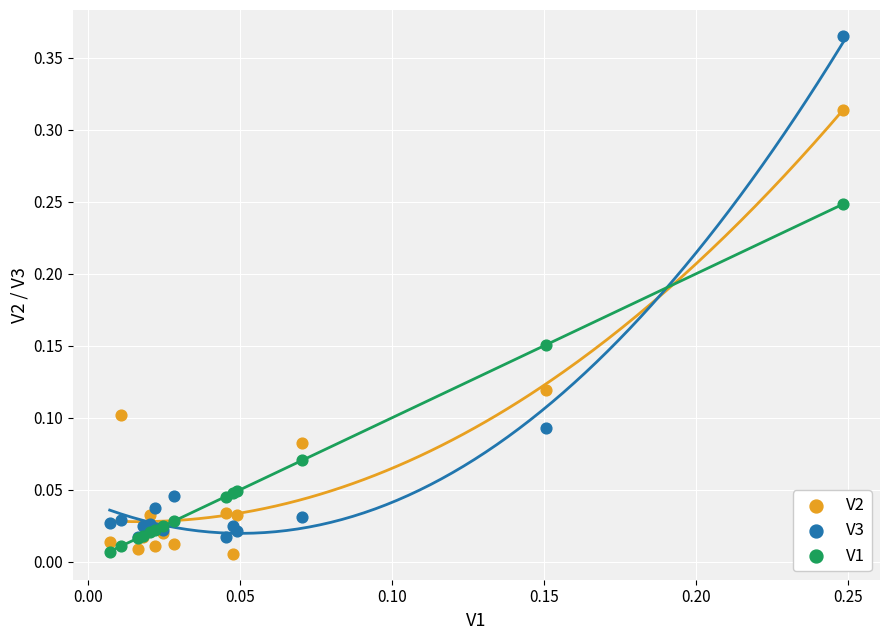

Which series contains the highest Y value?

V3